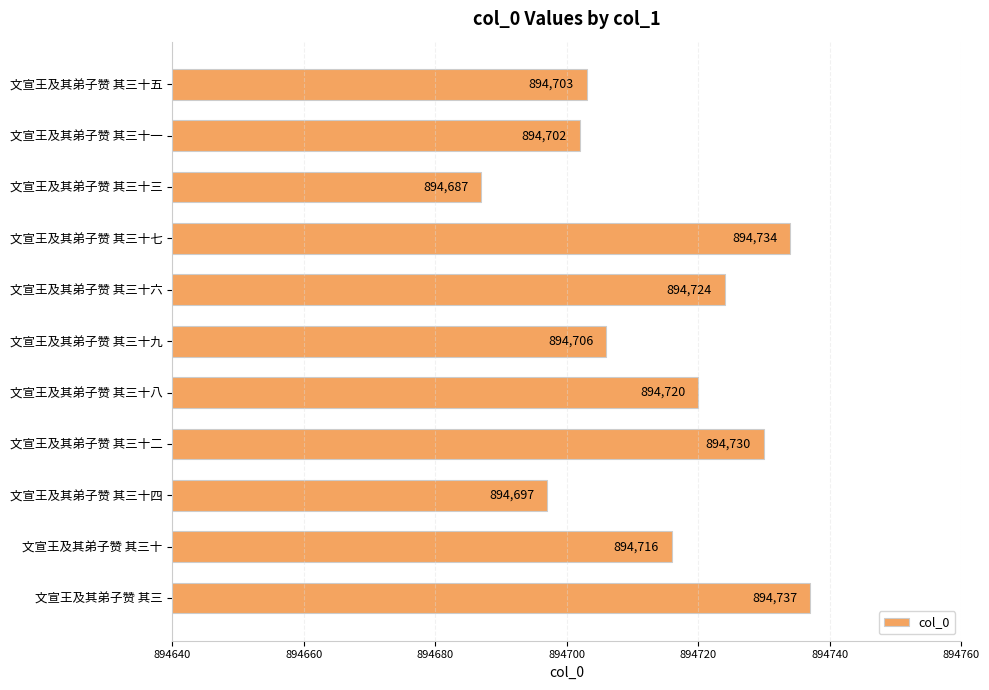

The chart shows a value of 894697 at 文宣王及其弟子赞 其三十四. True or false?

True